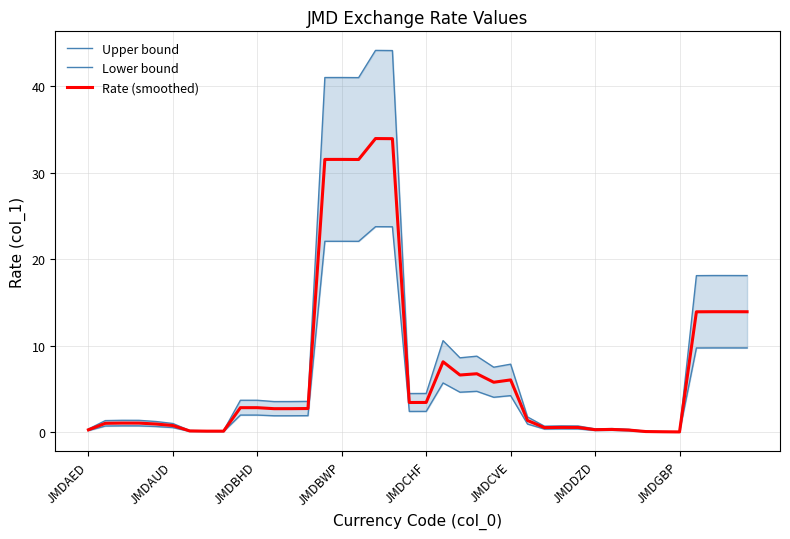

What is the label of the 31st point from the right?

9